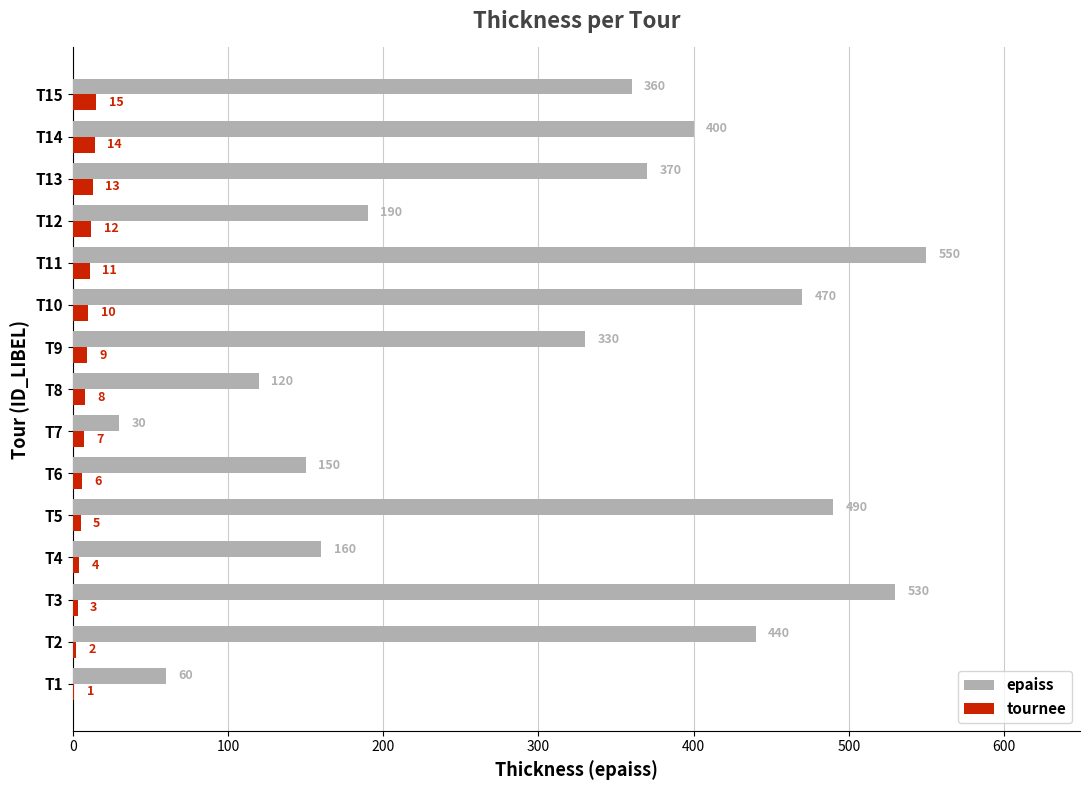

What are all the series names shown in the legend?

epaiss, tournee